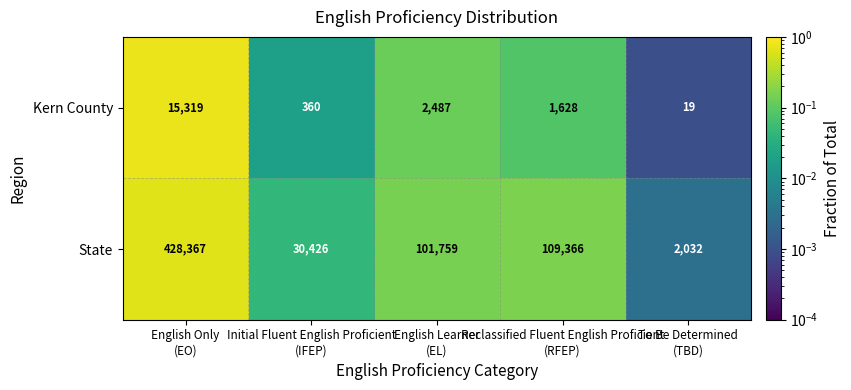

What is the sum of all State values?

671950